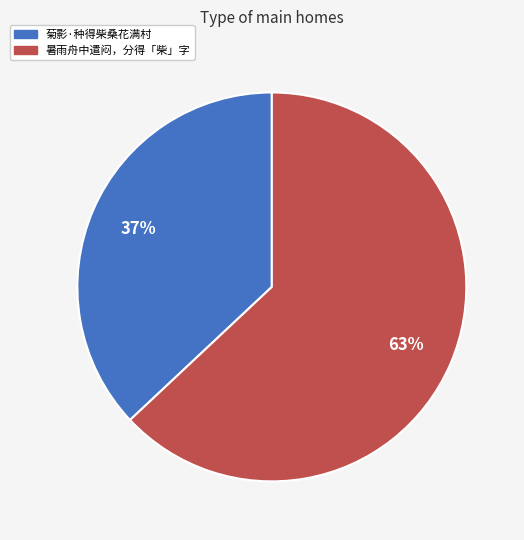

What is the largest slice in the pie chart?

暑雨舟中遣闷，分得「柴」字